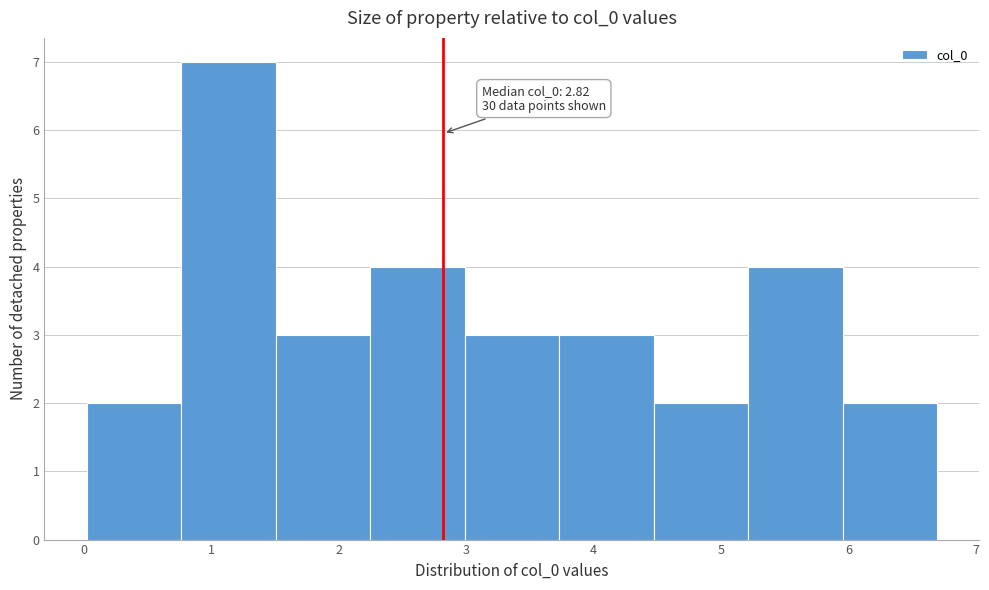

Which range on the x-axis has the tallest bar?

0.8 to 1.5